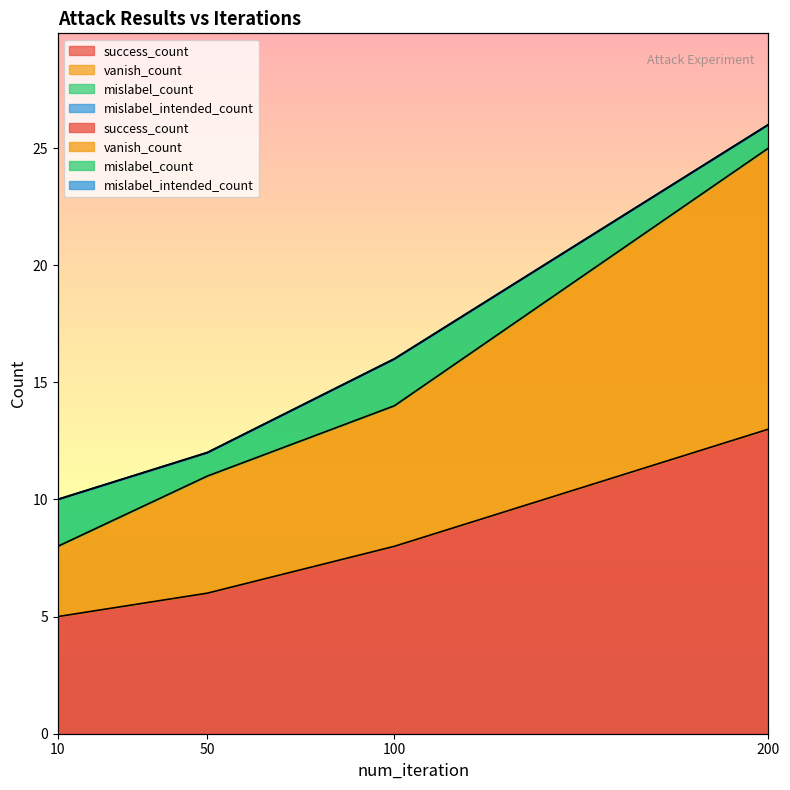

Does the chart have visible grid lines?

No